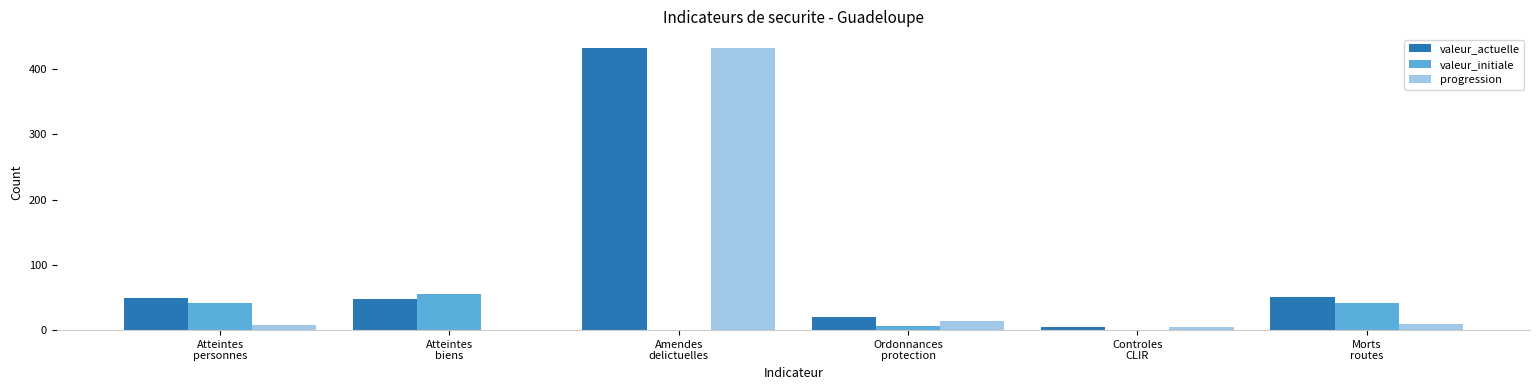

Does the chart contain stacked bars?

No